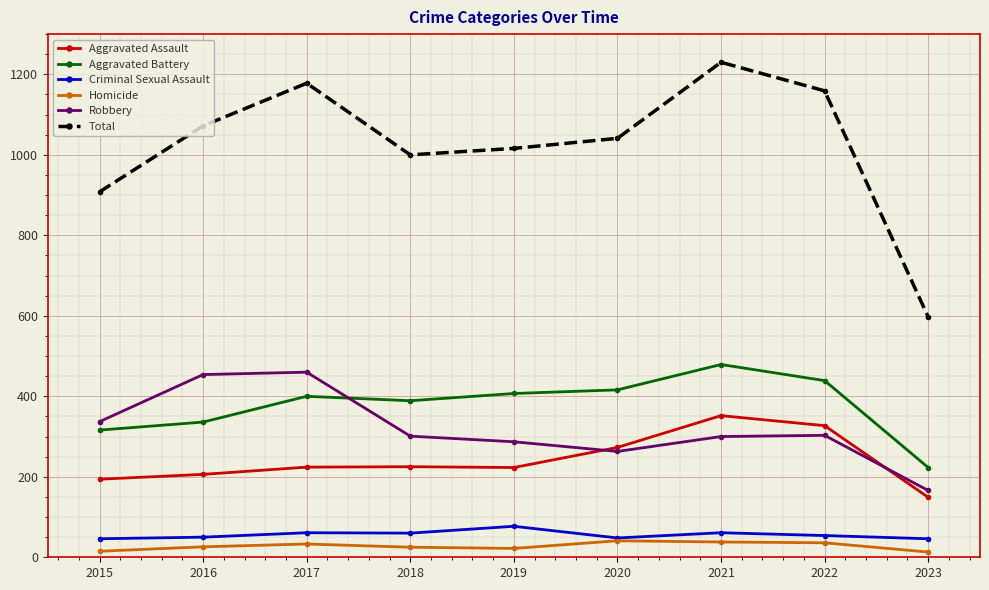

What is the highest value of the Aggravated Battery series?

479